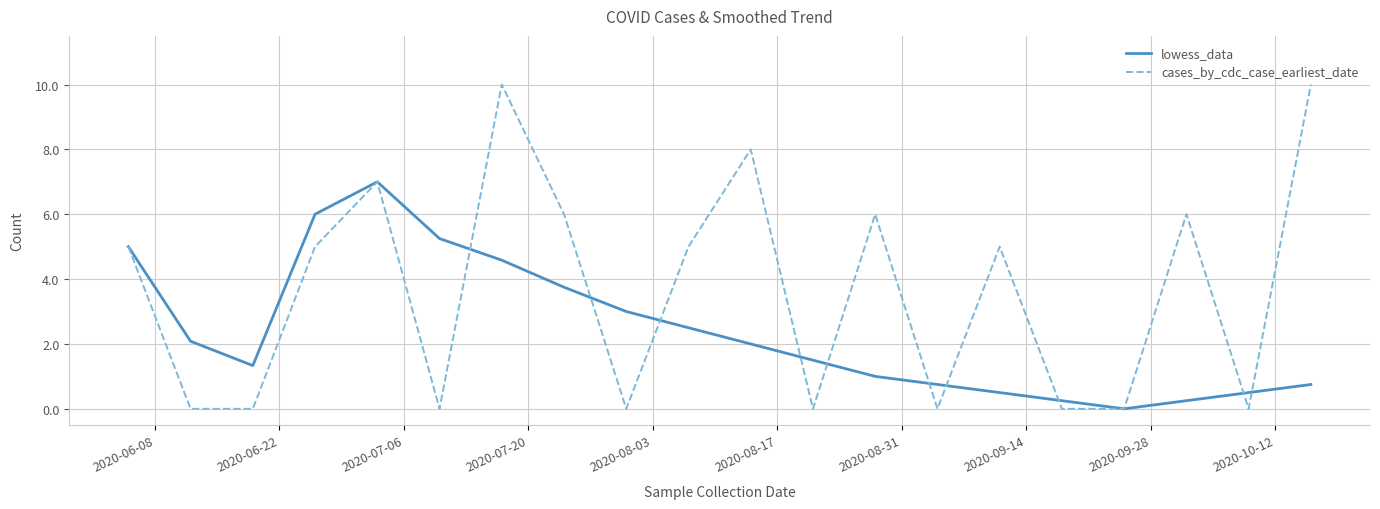

What is the difference between the second highest and minimum values in the cases_by_cdc_case_earliest_date series?

10.0